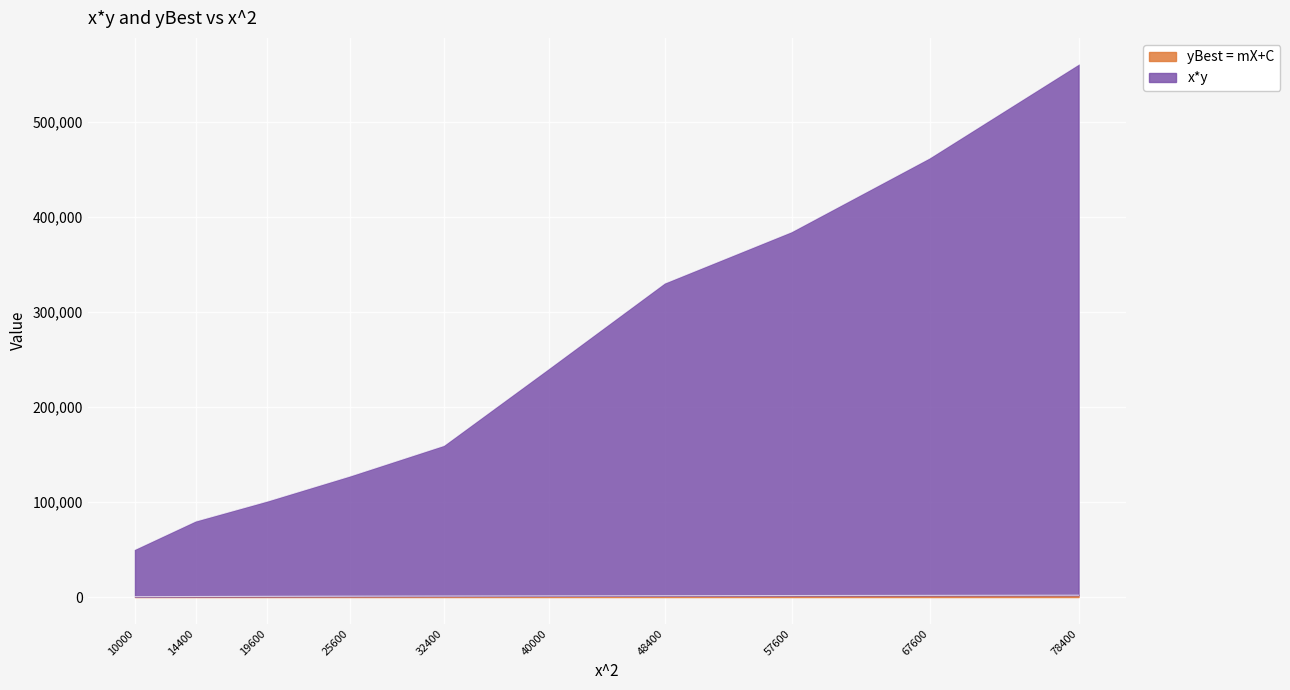

True or false: x*y has more than 2 interior local peaks.

False